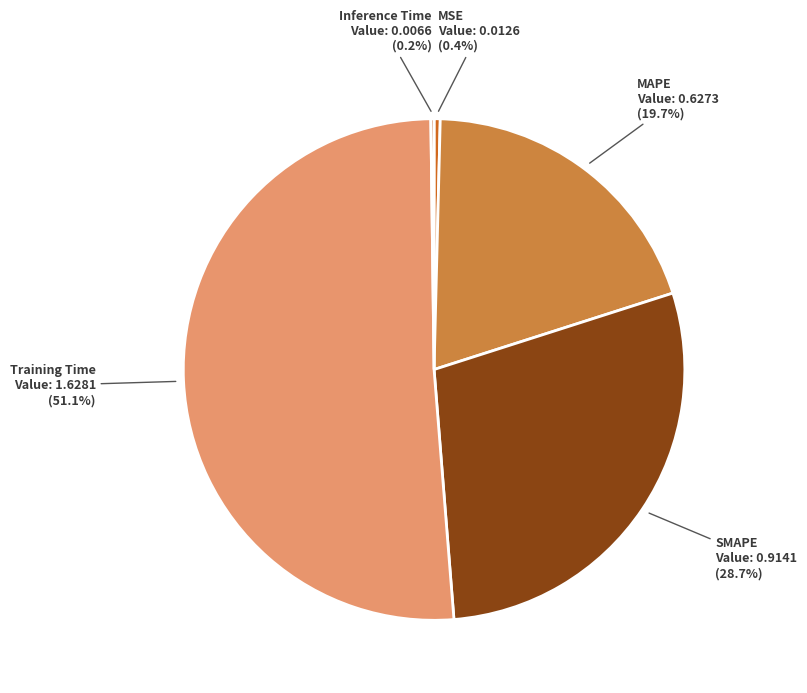

What percentage is the Training Time slice, to the nearest percent?

51%